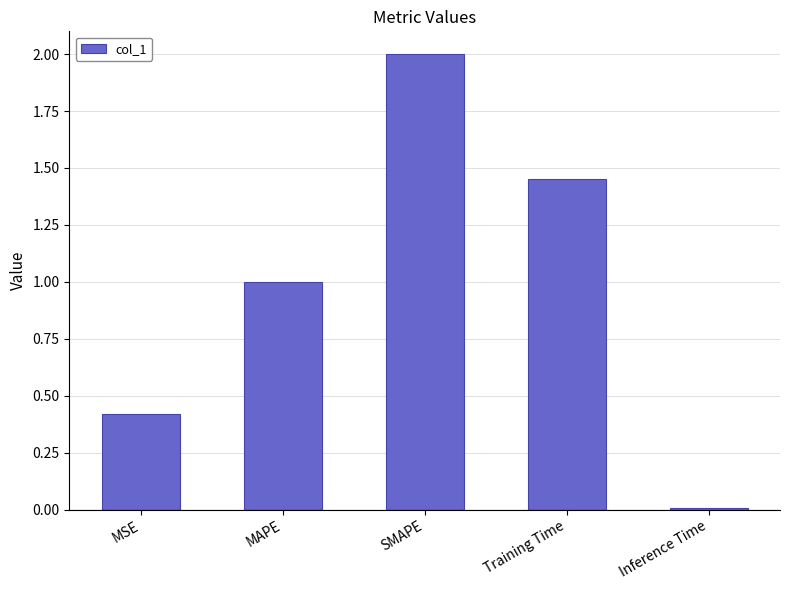

How many values are below 1?

2